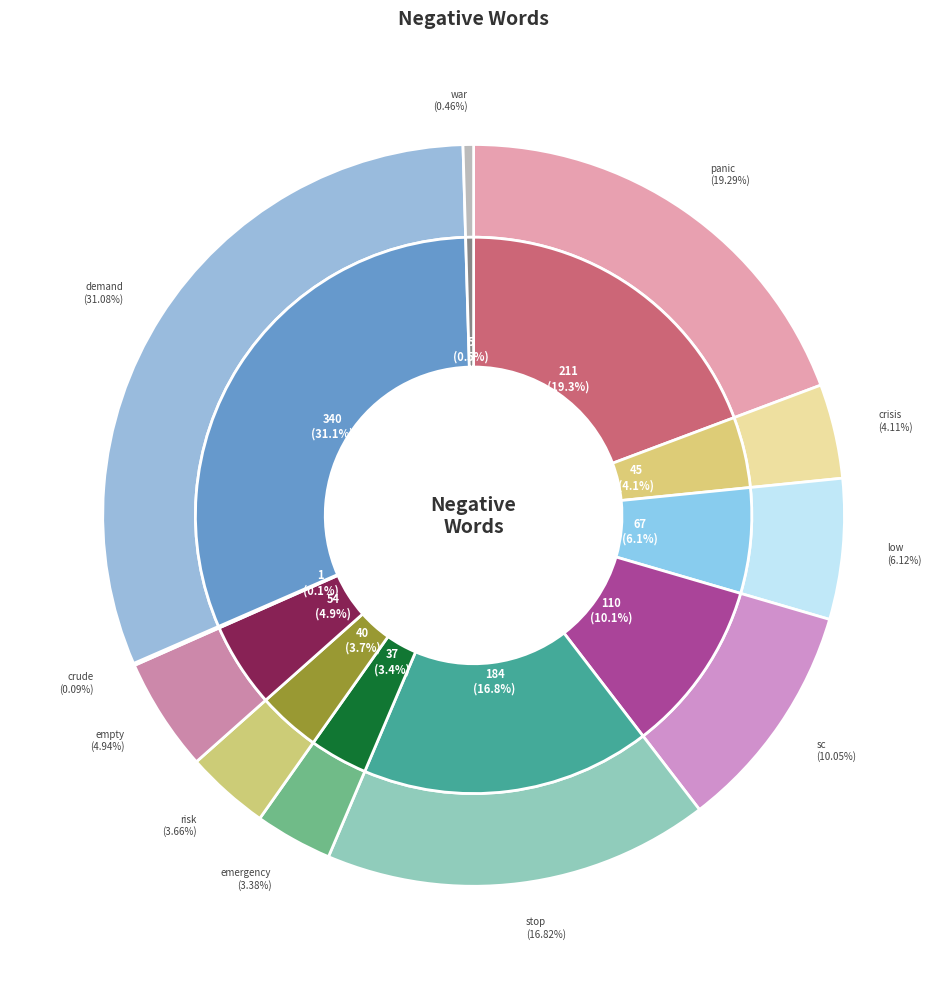

The demand slice represents 31% of the pie. True or false?

True